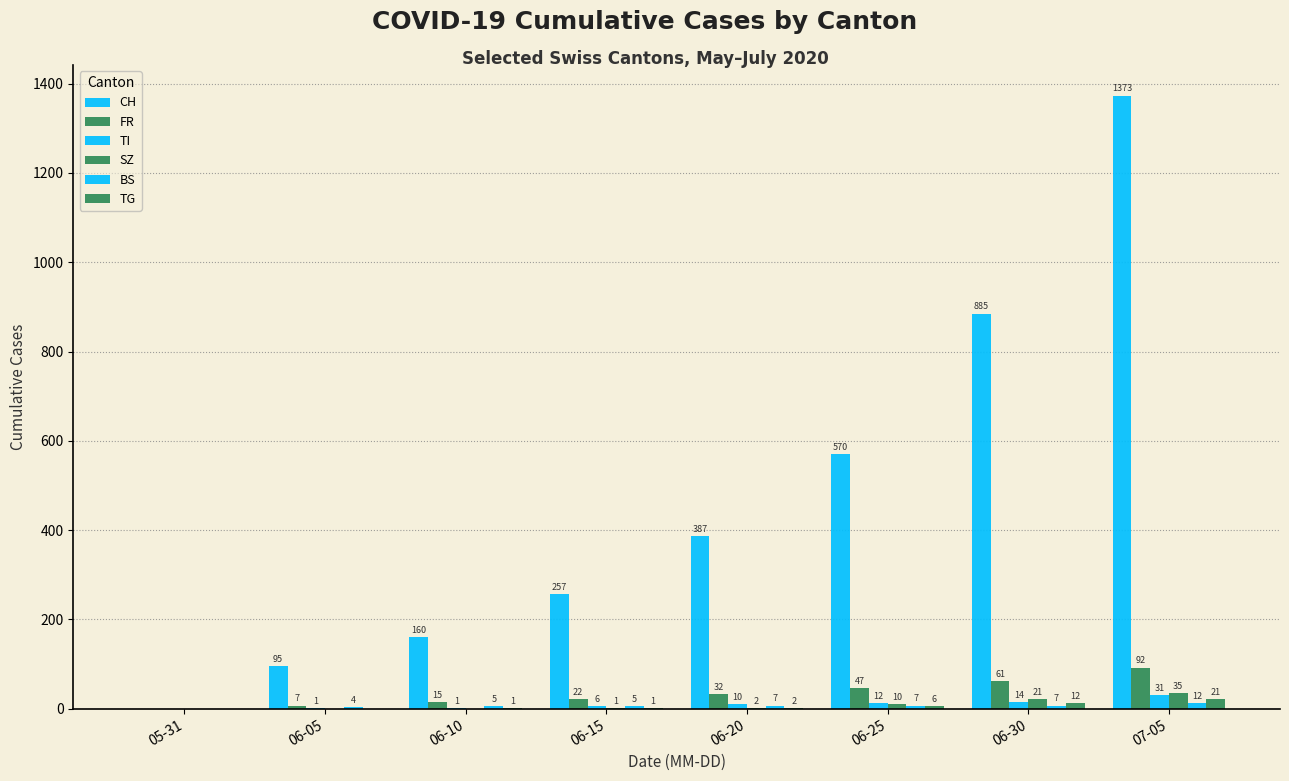

Which series has the widest spread of values?

CH